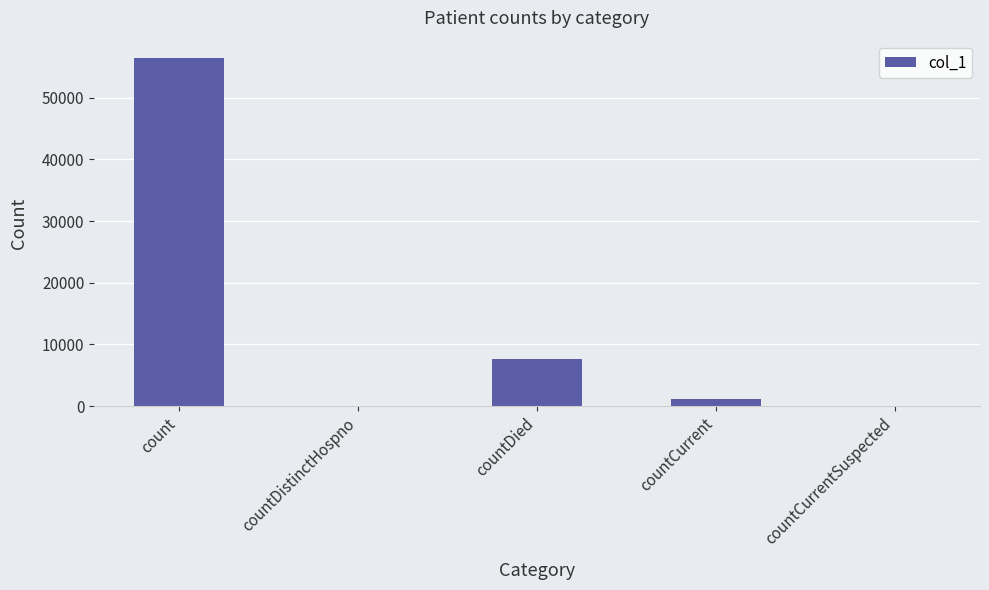

What is the average value?

13030